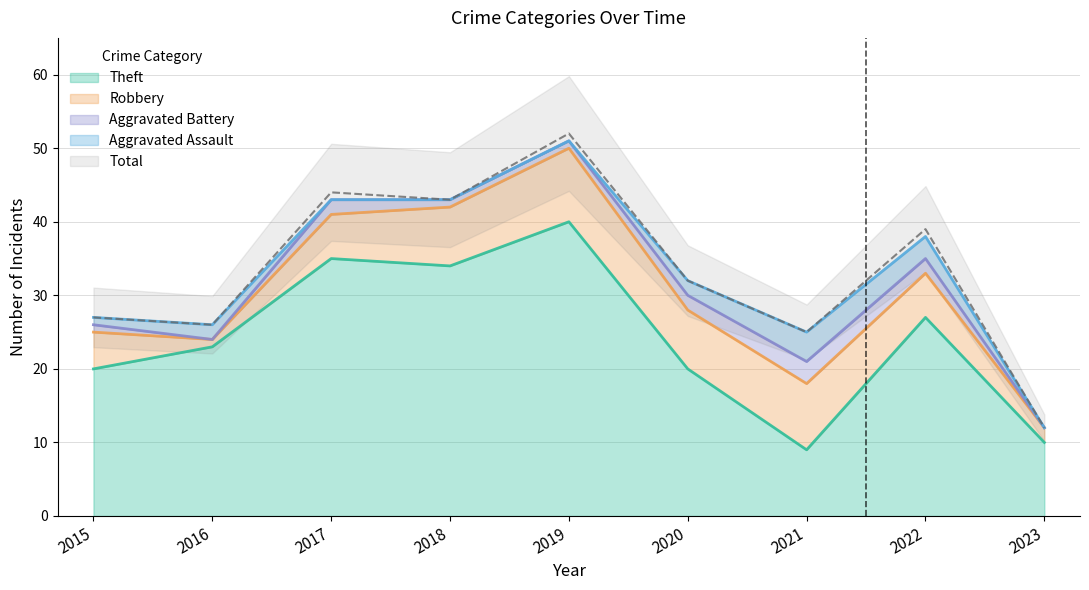

Does the chart have visible grid lines?

Yes